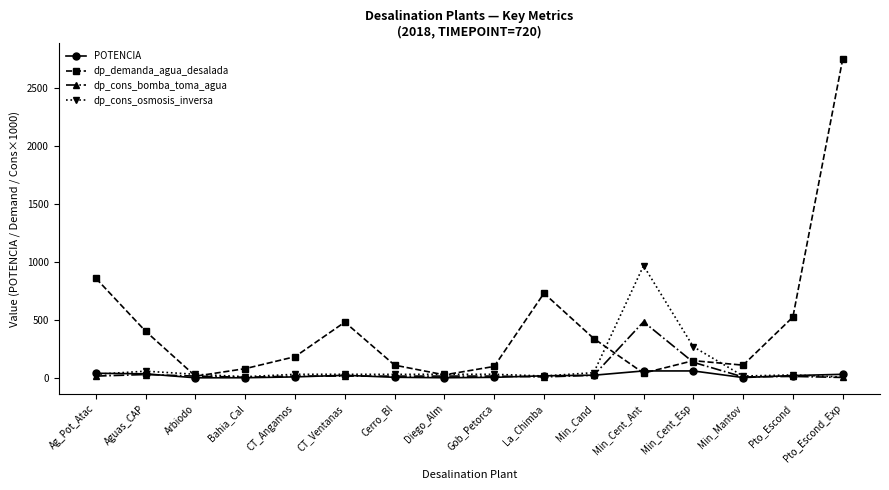

What is the approximate value of dp_demanda_agua_desalada at Min_Cent_Ant?

41.3